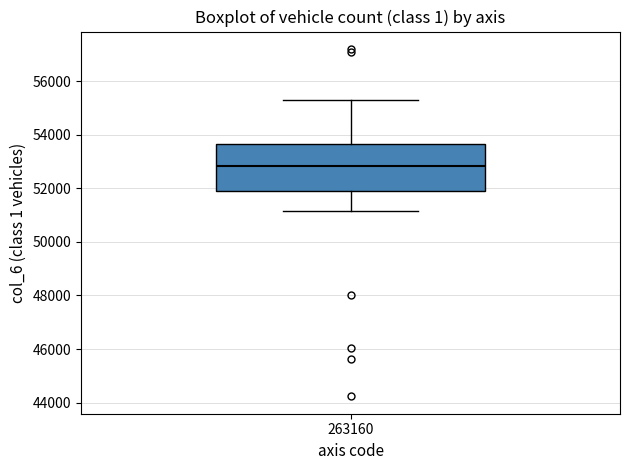

Where does the lower whisker of the box at x = 263160 end on the y-axis? The values are not printed on the chart, so give them approximately, as read against the axis.

51200